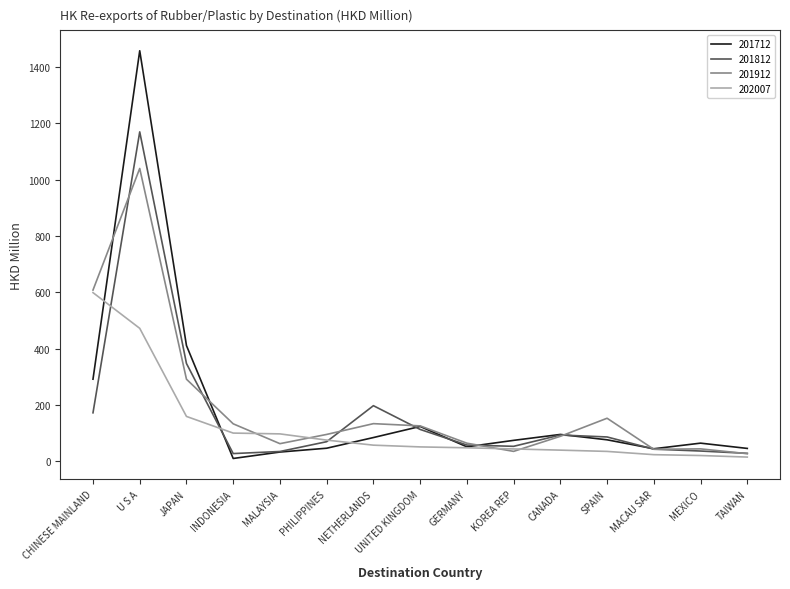

Which category has the highest value across all series?

U S A